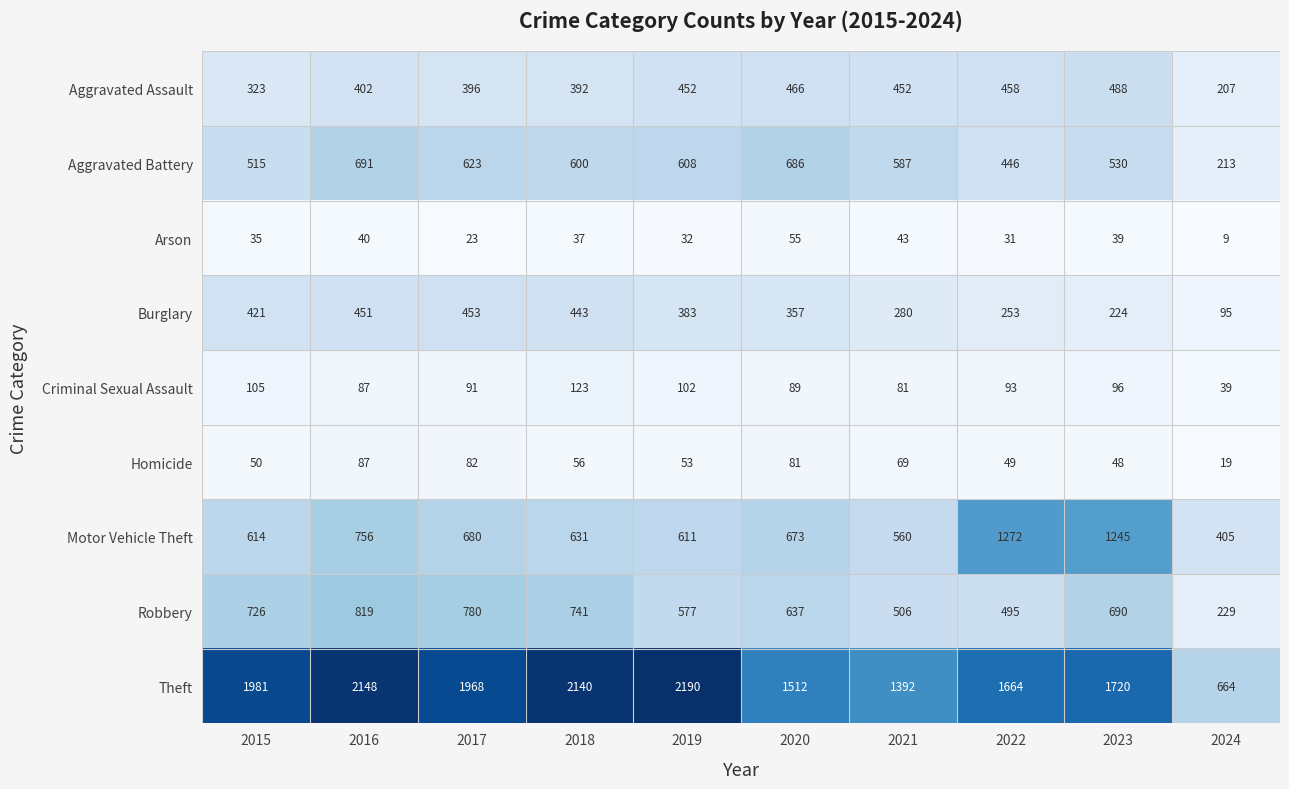

How many data points in Robbery are less than 690?

5